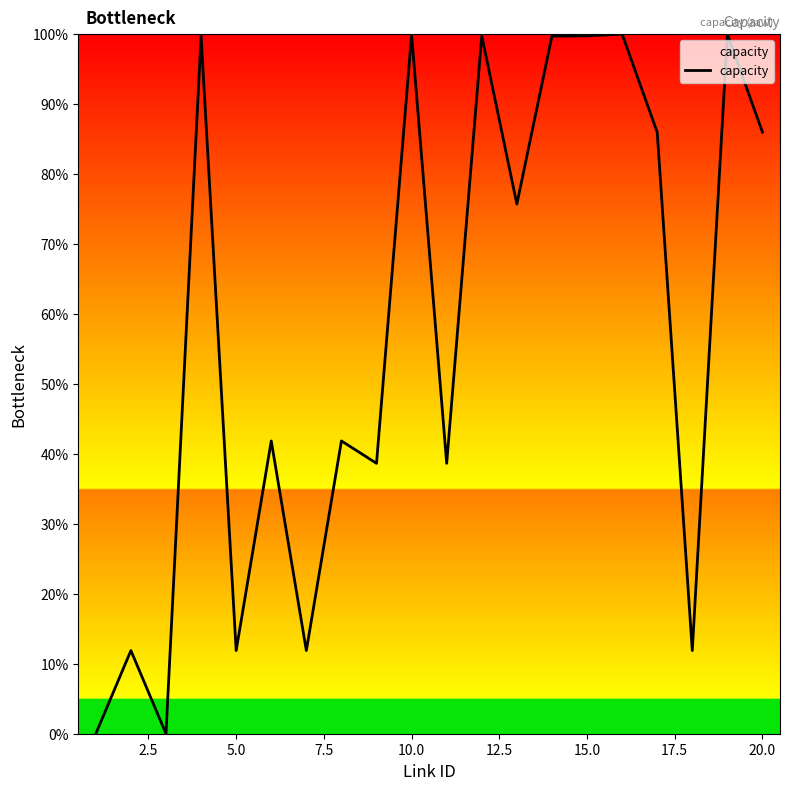

What is the greatest value displayed?

100.0